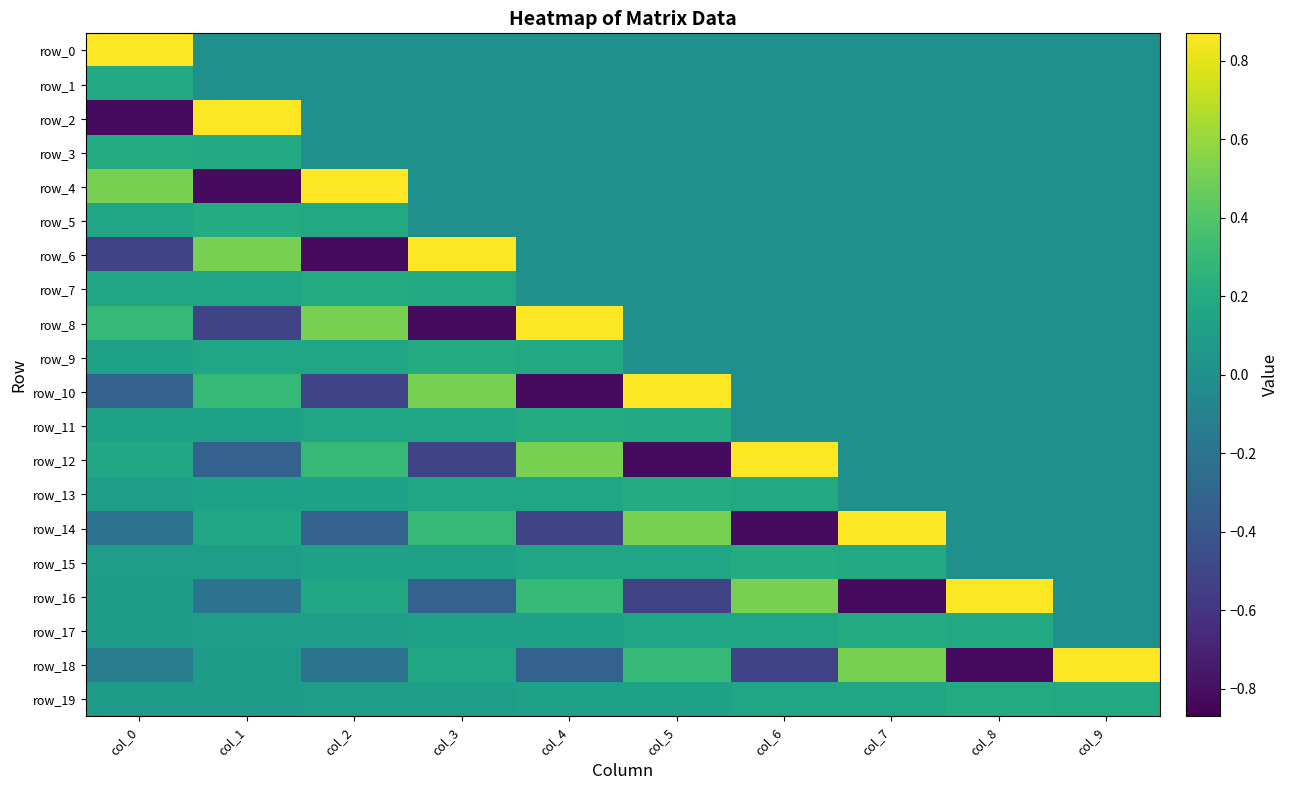

At which category is the sum across all series the highest?

col_1